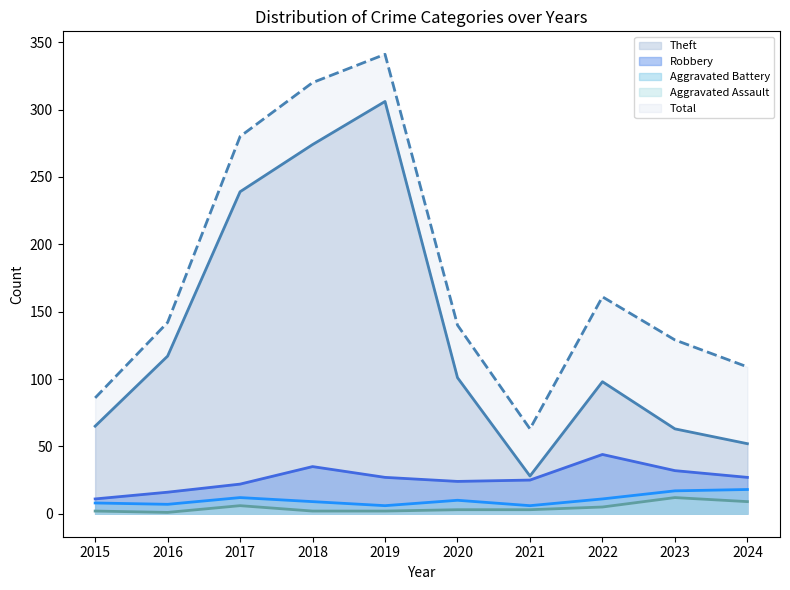

Rank the series at 2017 from lowest to highest value.

Aggravated Assault, Aggravated Battery, Robbery, Theft, Total